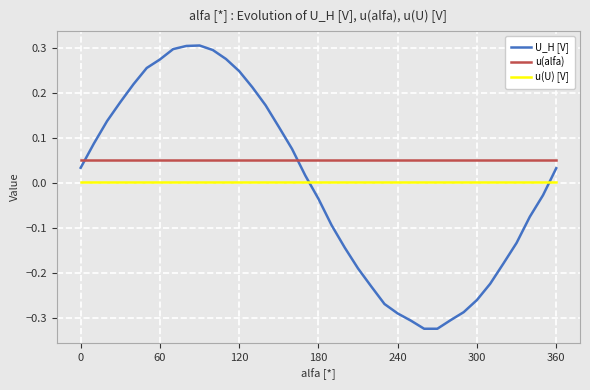

List the series in order of their peak value, lowest first.

u(U) [V], u(alfa), U_H [V]